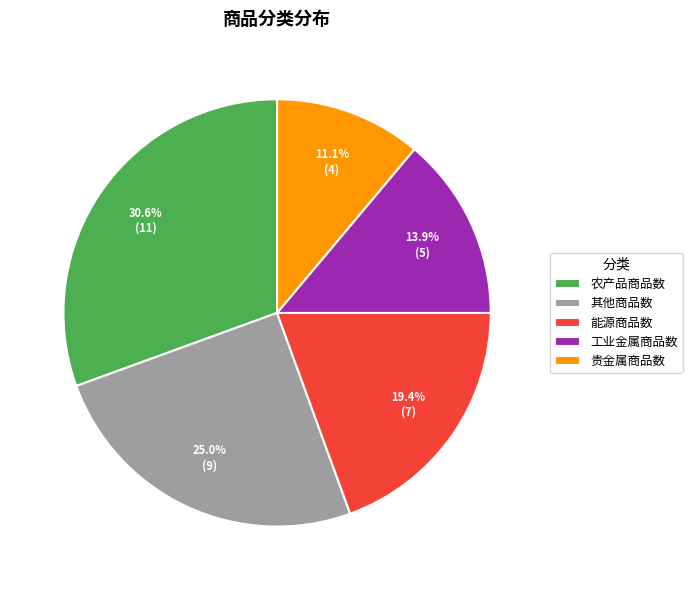

Is 工业金属商品数 the majority of the pie?

No